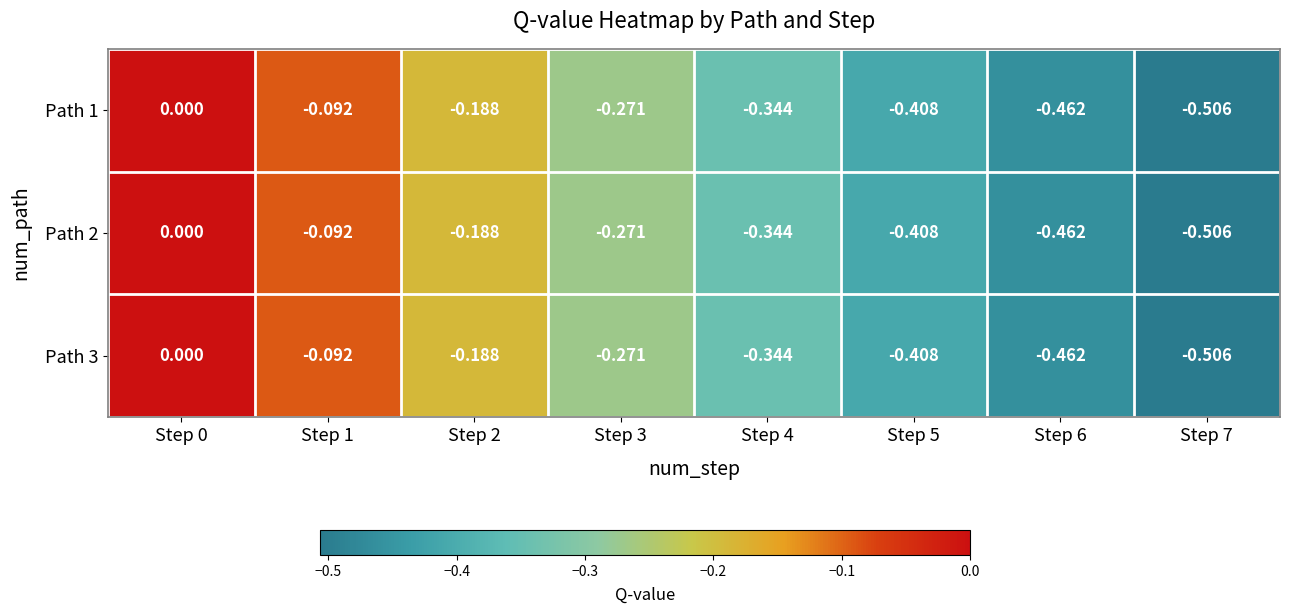

Is the value of Path 2 at Step 2 greater than the value of Path 3 at Step 1?

No